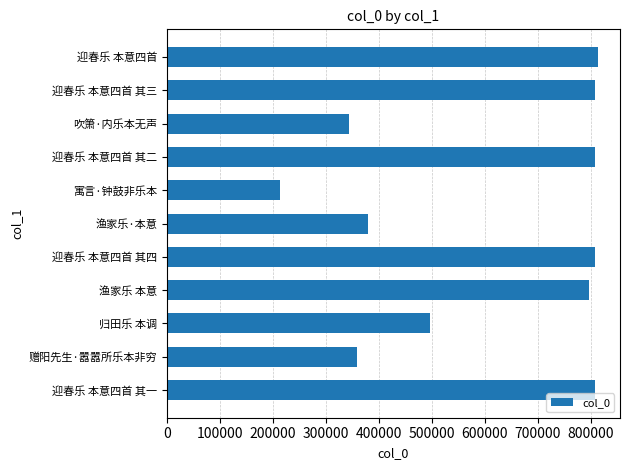

What is the smallest value displayed?

213911